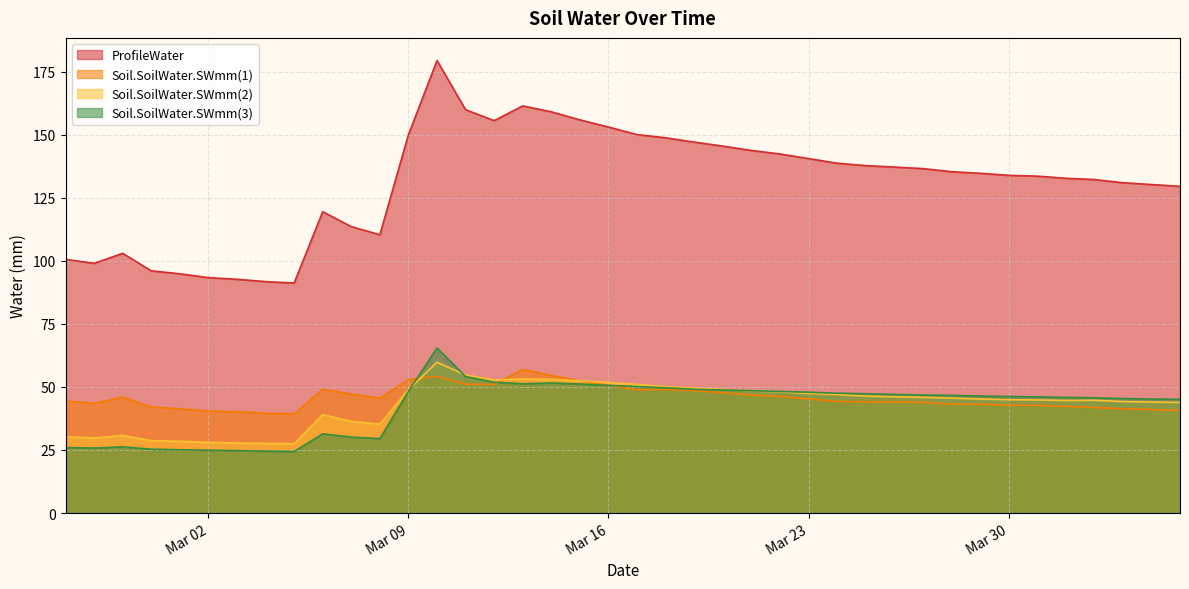

True or false: Soil.SoilWater.SWmm(2) and ProfileWater intersect in this chart.

False